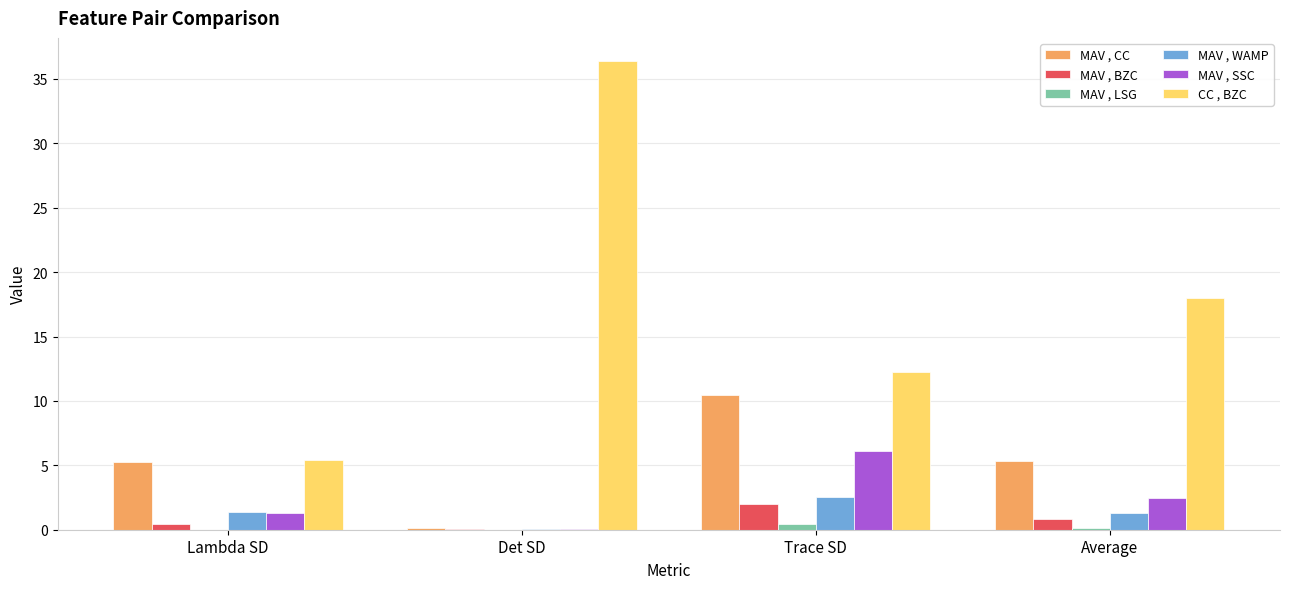

Is it true that MAV , CC equals 5.3 at Lambda SD?

True